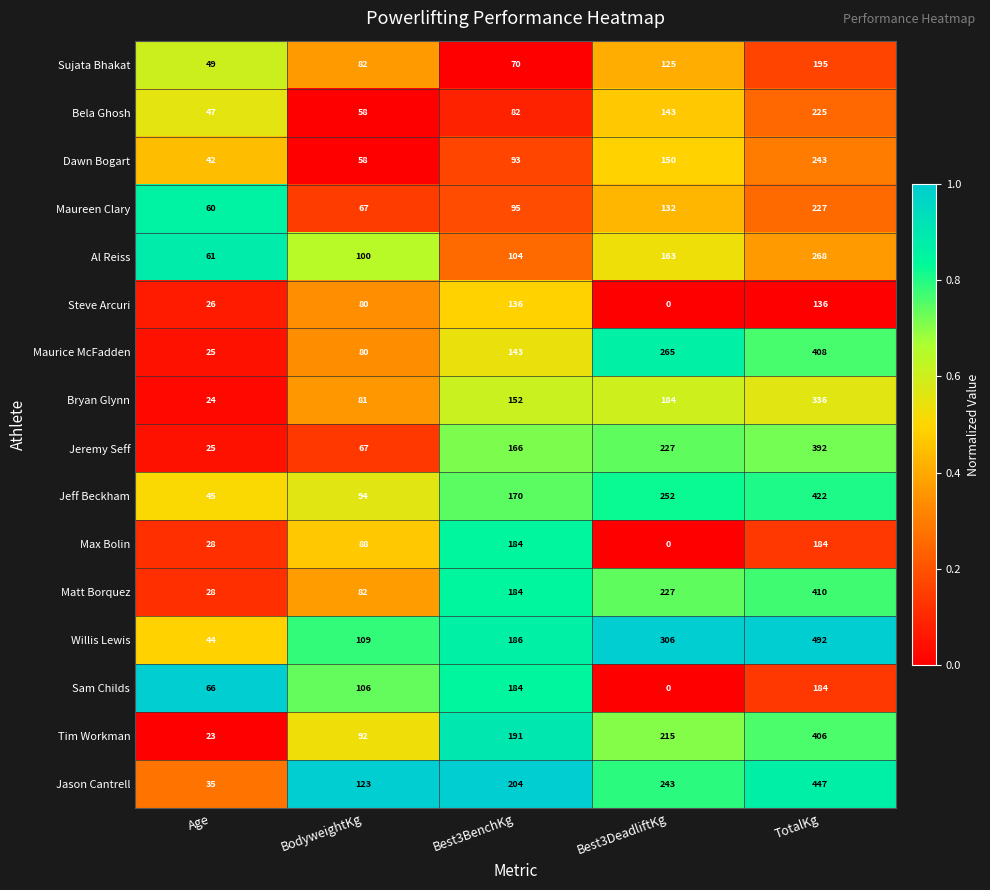

What is the sum of all Jason Cantrell values?

1052